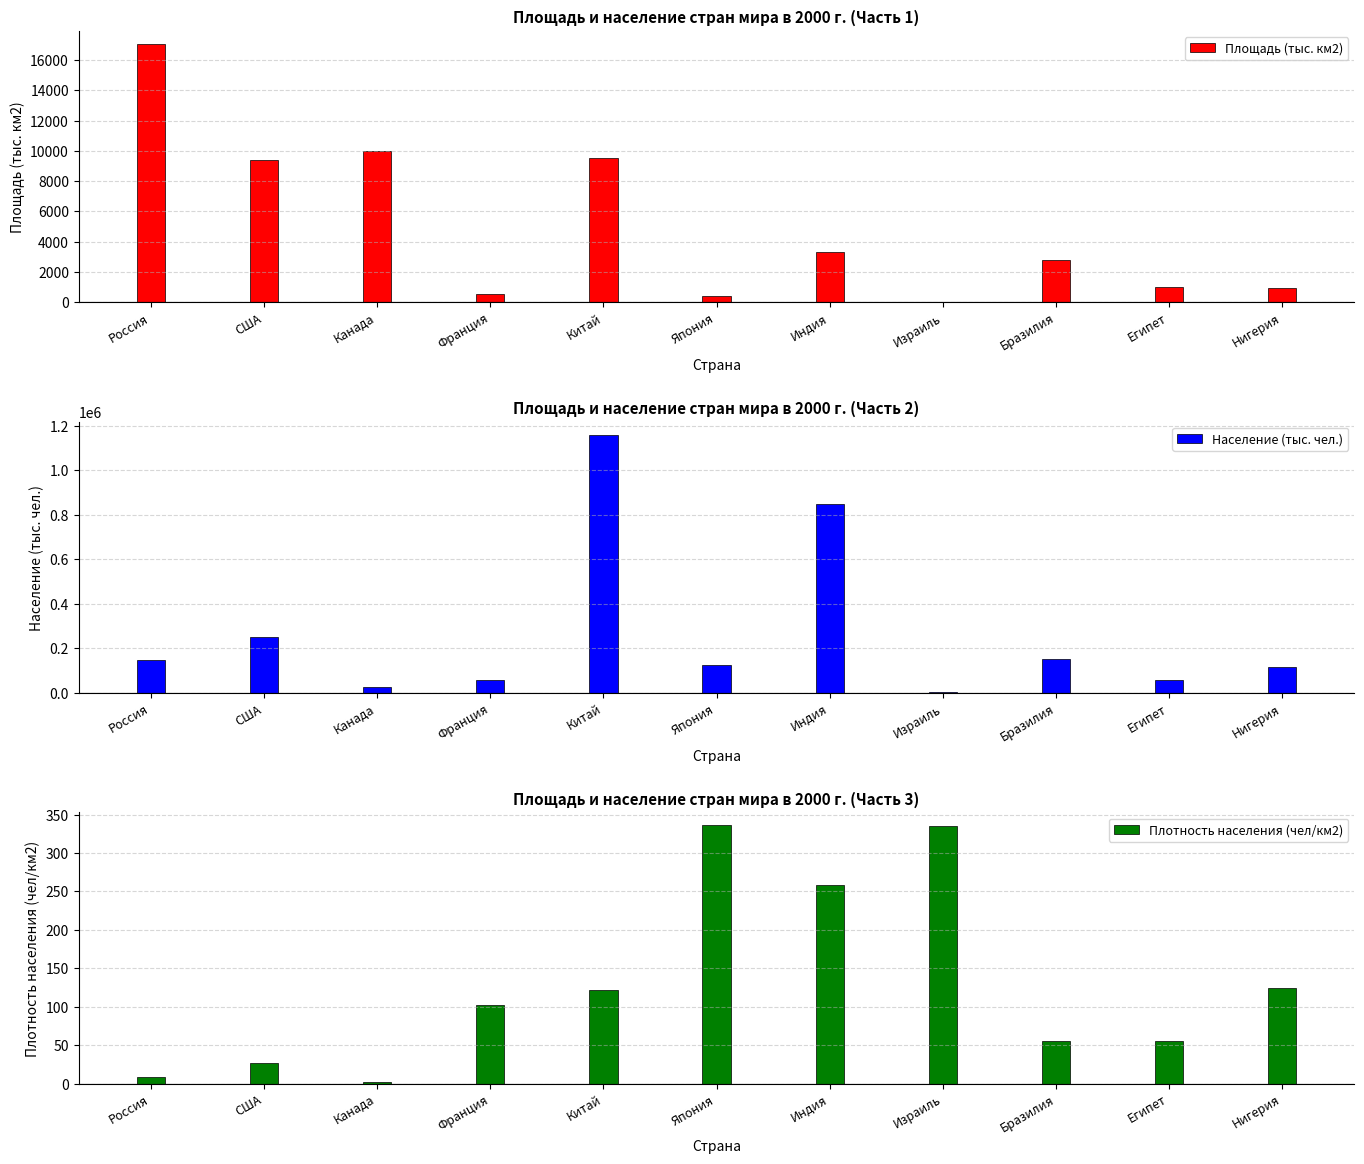

What is the value of the Население (тыс. чел.) bar at the 8th from the left?

4700